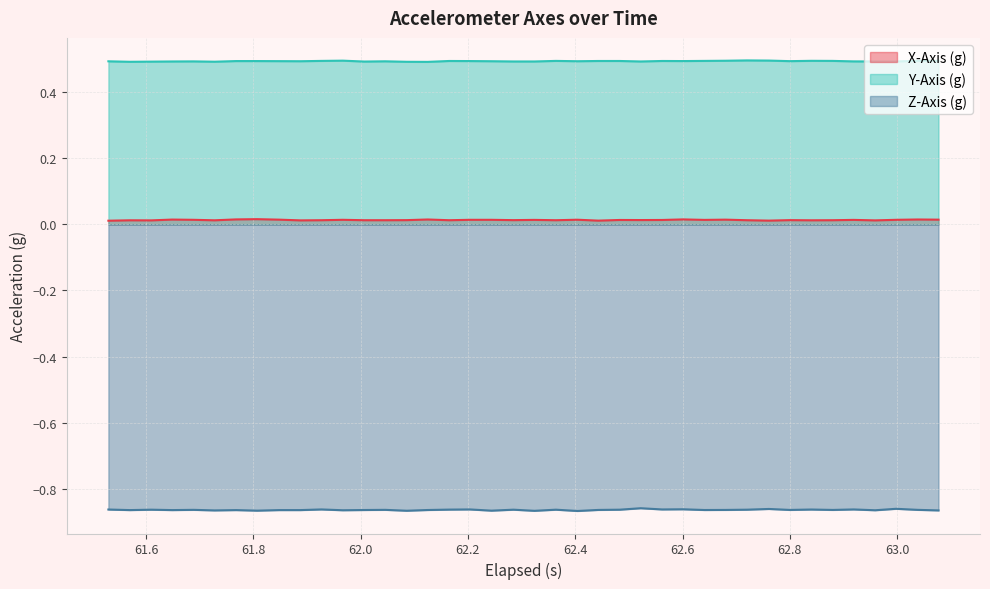

True or false: Y-Axis (g) and X-Axis (g) cross at least once.

False